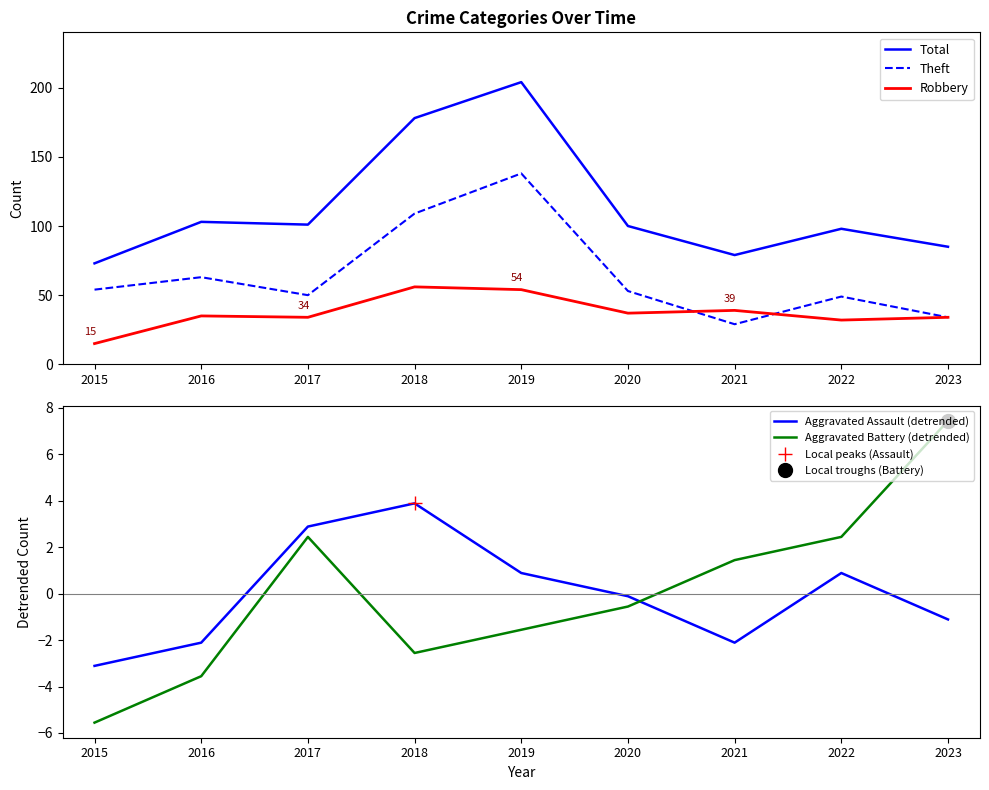

Between 2017 and 2019, which series saw the biggest shift?

Total